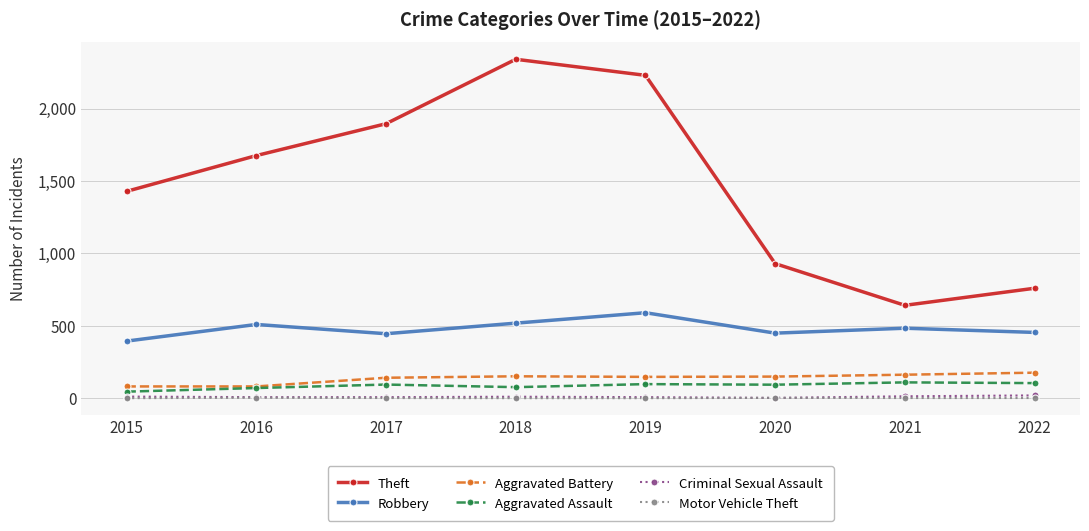

Which series has the largest range (max minus min)?

Theft